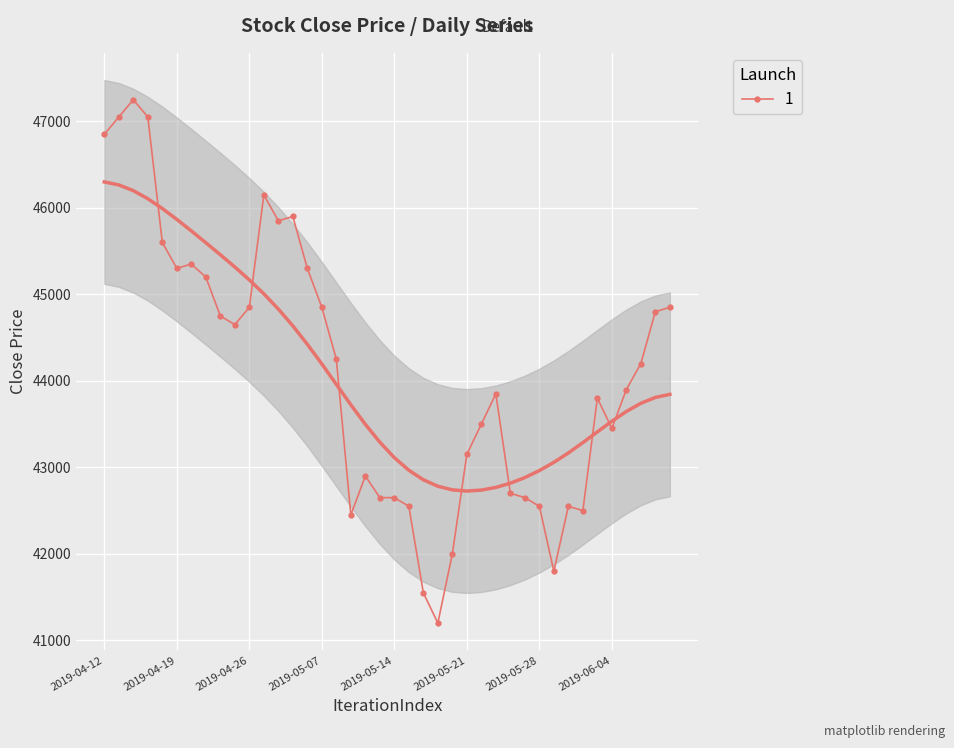

What is the difference between the maximum and minimum values?

6050